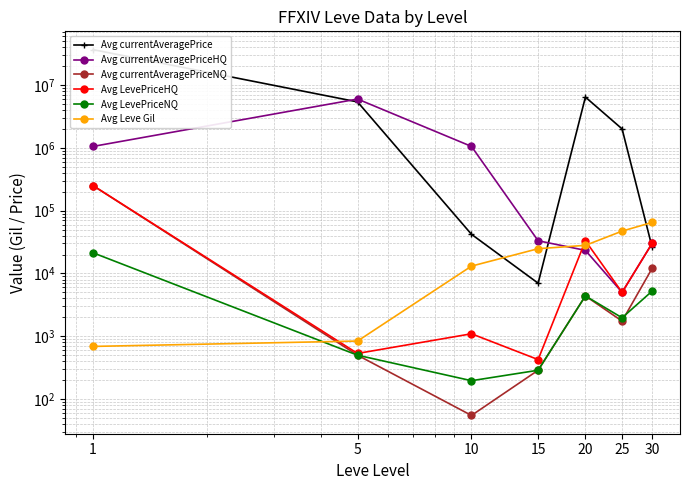

How many values in the Avg currentAveragePrice series exceed 2000000?

3